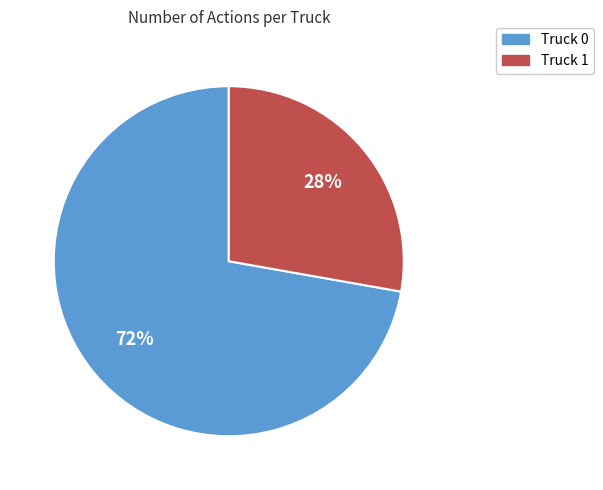

To the nearest percent, what is the difference between the Truck 0 and Truck 1 slice percentages?

44%